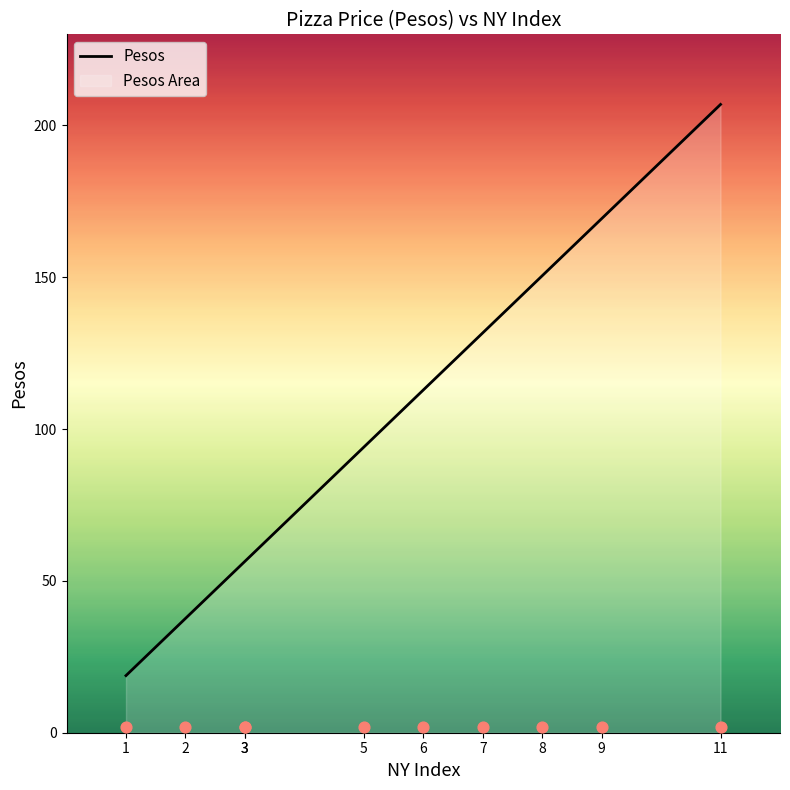

Between 6 and 3, which is larger?

6